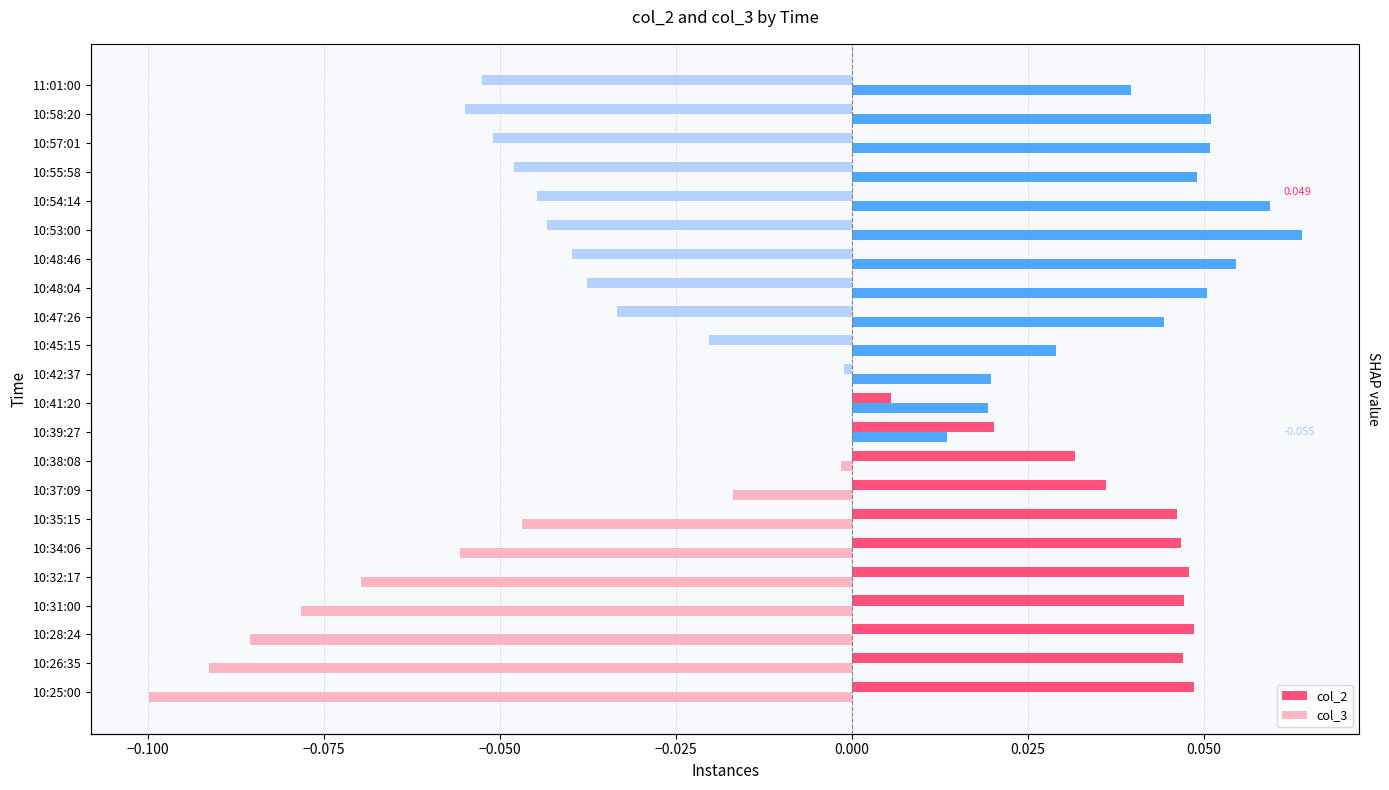

What are all the series names shown in the legend?

col_2, col_3